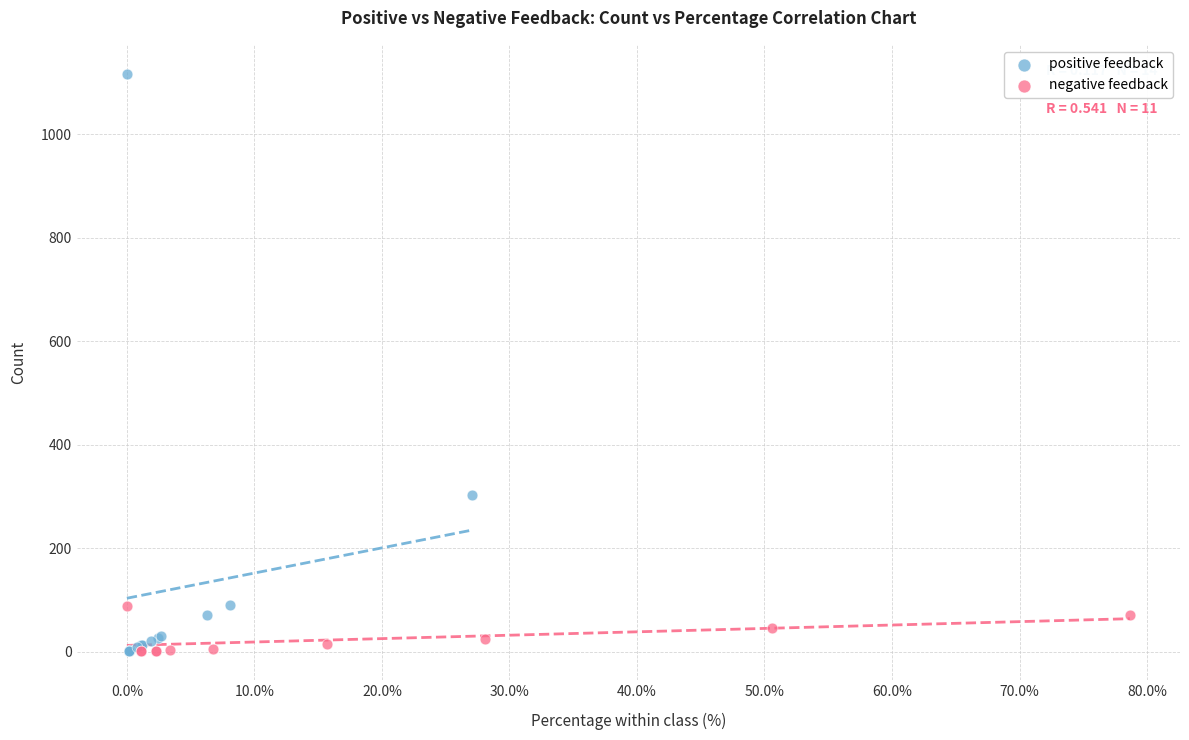

Which series has the widest spread of Y values?

positive feedback